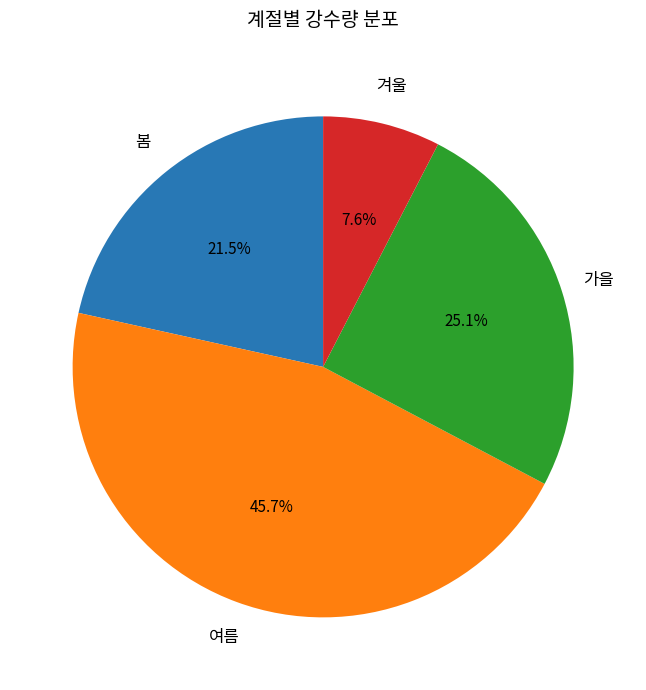

Does any single category account for the majority?

No